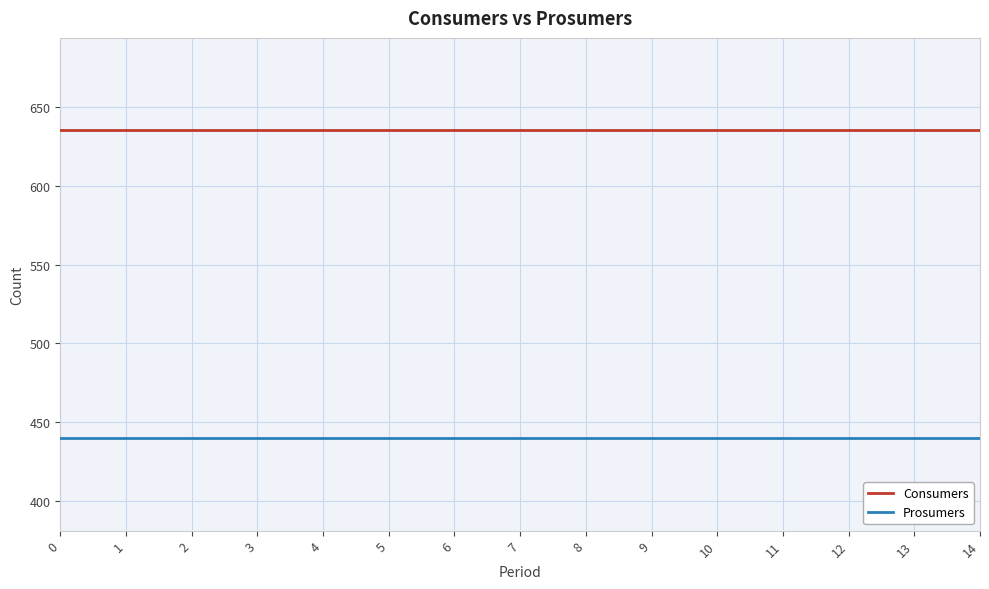

Is the value of Consumers at 7 greater than the value of Prosumers at 10?

Yes